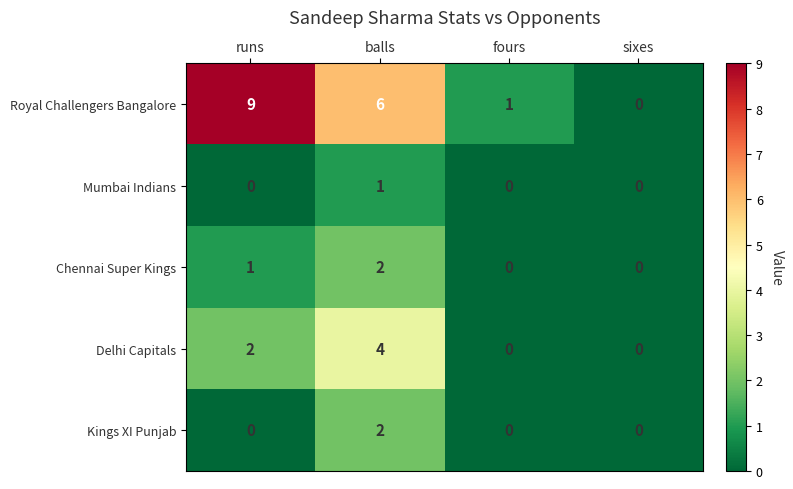

Reading right to left, extract all data points from this chart.

Royal Challengers Bangalore: sixes=0	fours=1	balls=6	runs=9
Mumbai Indians: sixes=0	fours=0	balls=1	runs=0
Chennai Super Kings: sixes=0	fours=0	balls=2	runs=1
Delhi Capitals: sixes=0	fours=0	balls=4	runs=2
Kings XI Punjab: sixes=0	fours=0	balls=2	runs=0